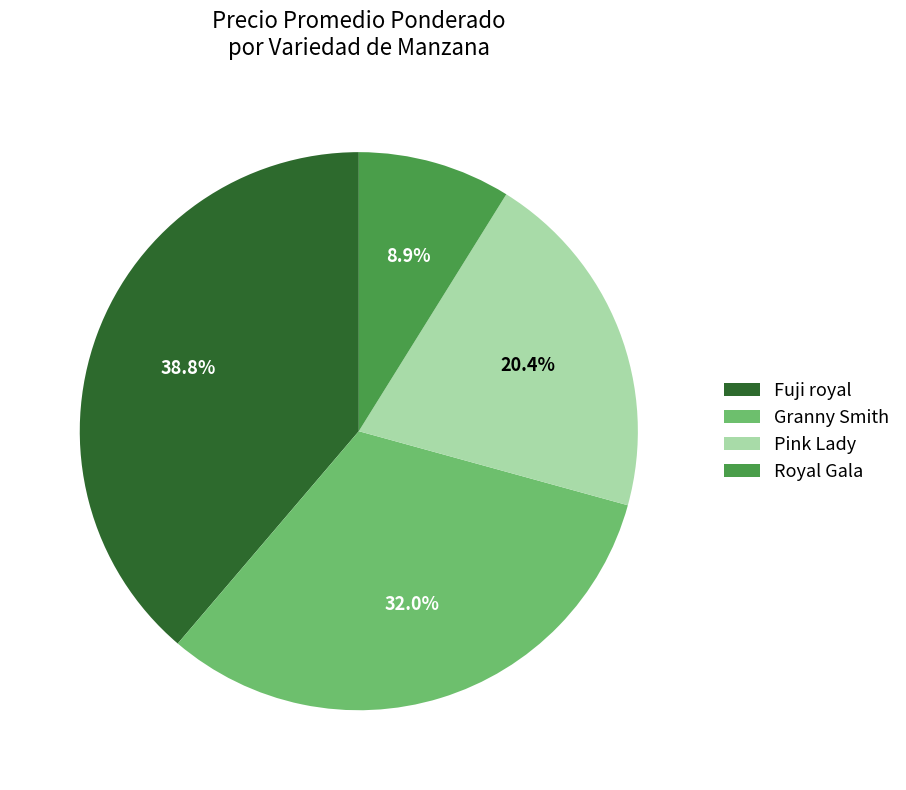

Rank the categories by value from highest to lowest.

Fuji royal, Granny Smith, Pink Lady, Royal Gala